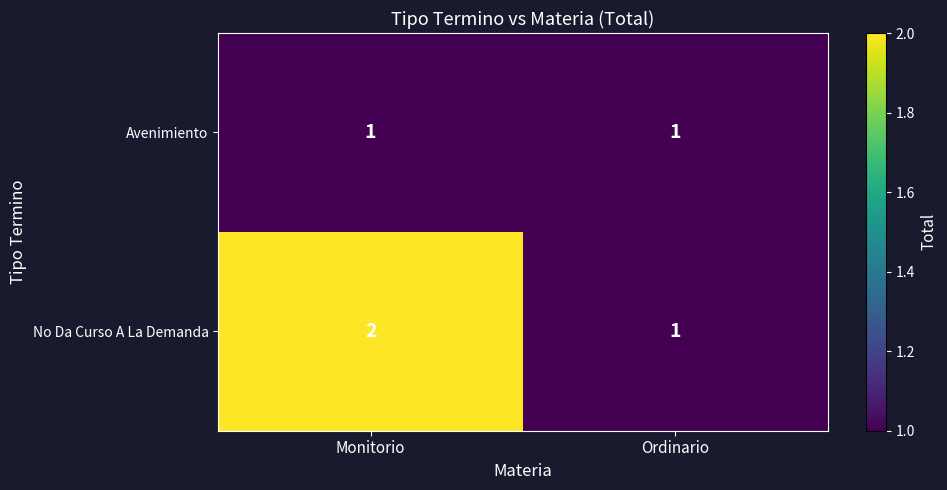

At which label is No Da Curso A La Demanda closest to 1?

Ordinario